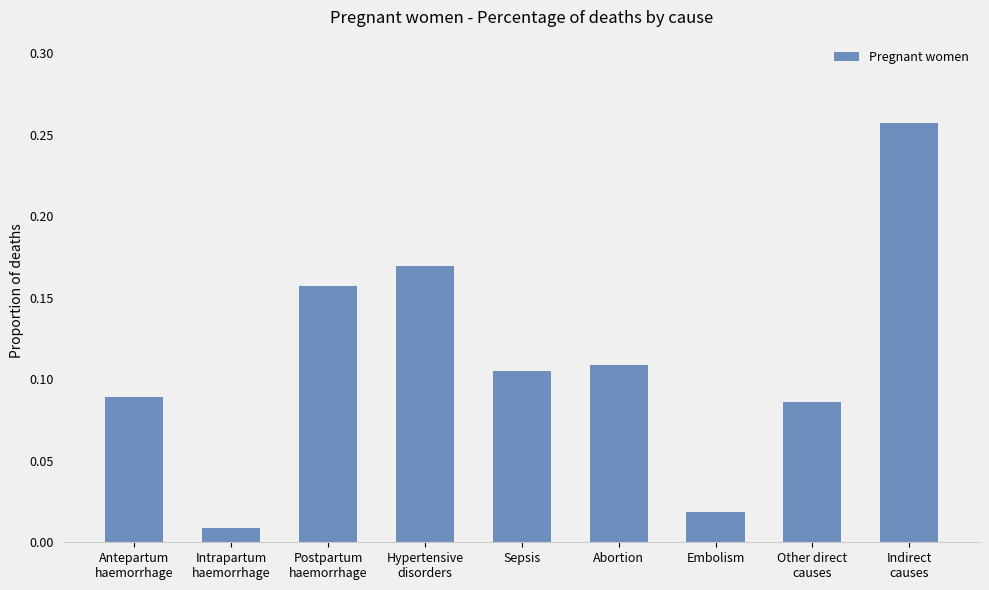

What position from the left is Other direct
causes?

8